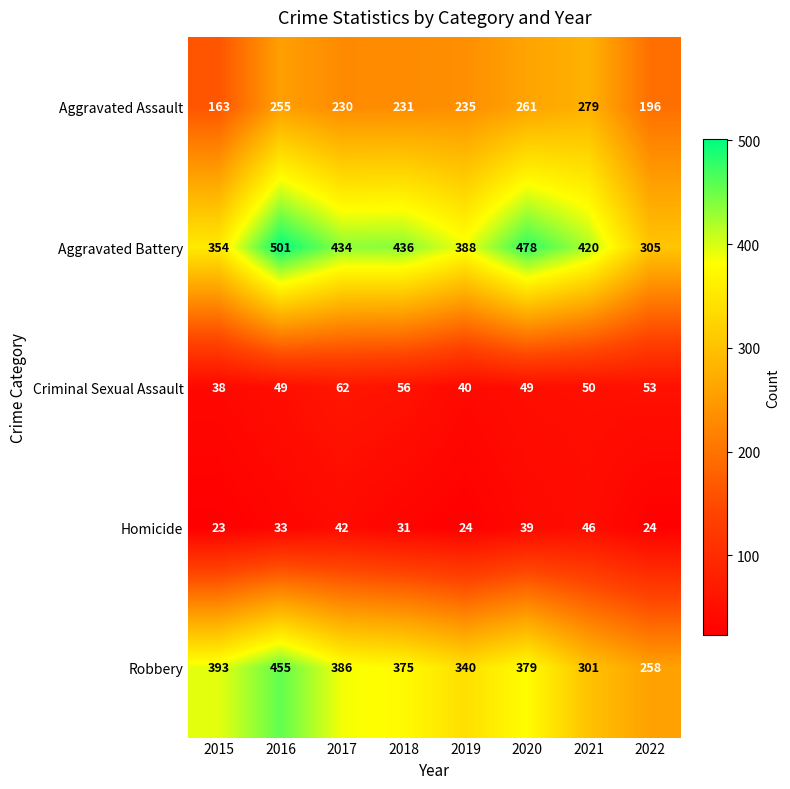

How many distinct data groups are displayed?

5